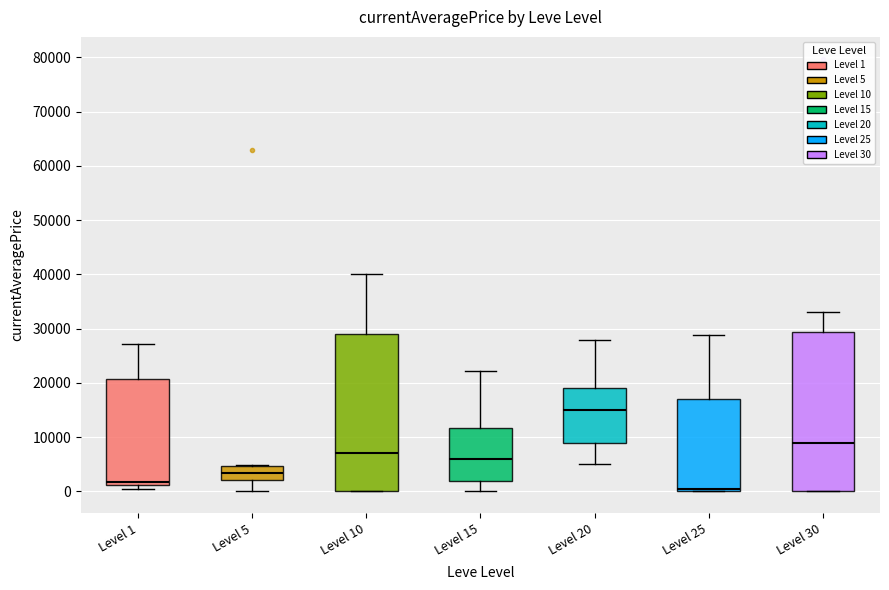

Which box's median line is the lowest?

Level 25